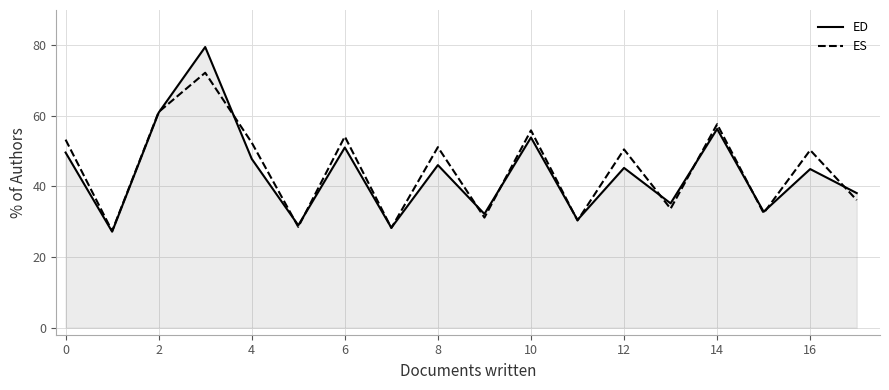

What is the greatest value displayed?

79.5